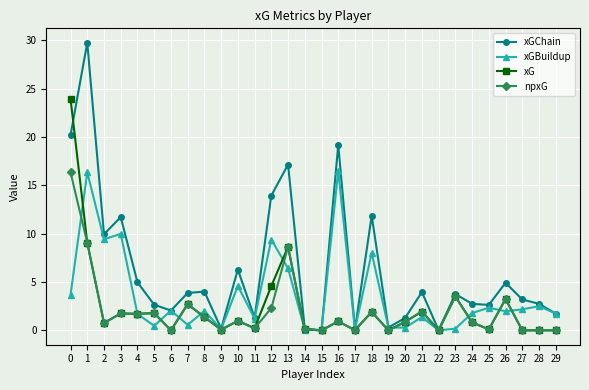

True or false: xG has more than 0 interior local peaks.

True